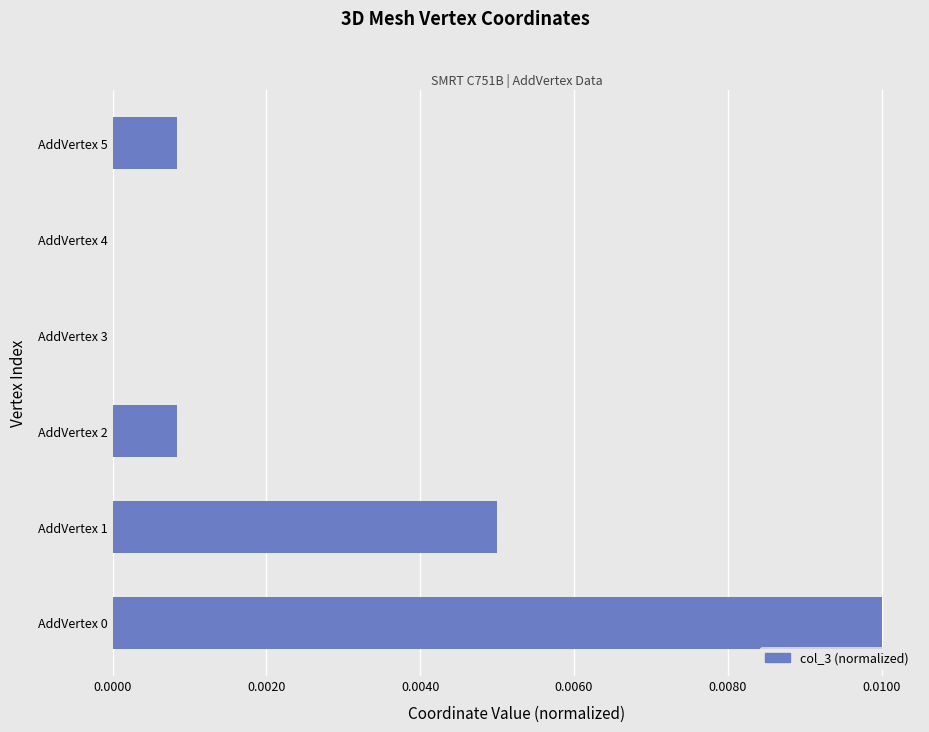

Which has a higher value, AddVertex 3 or AddVertex 5?

AddVertex 5